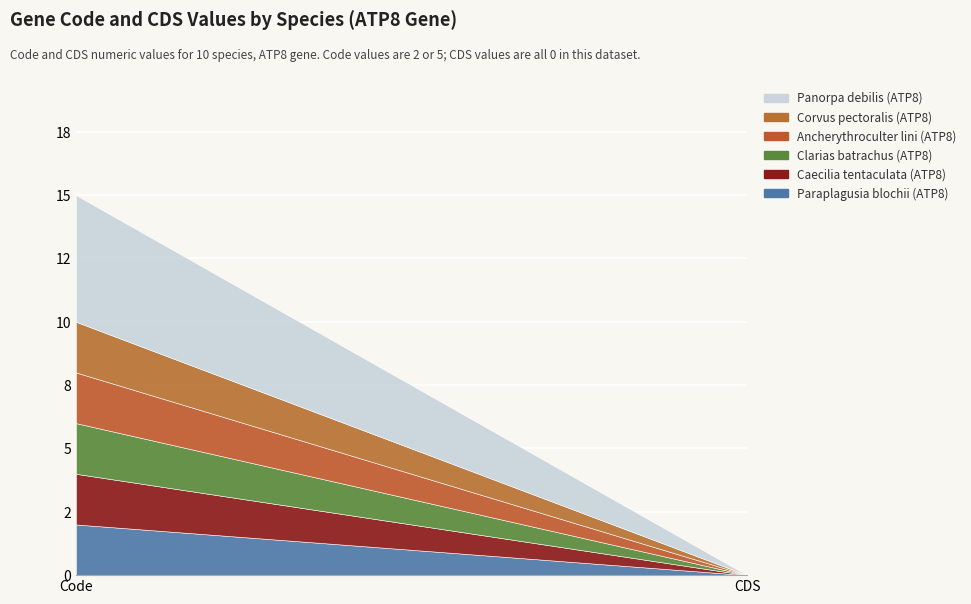

Which has a higher value, Code or CDS?

Code